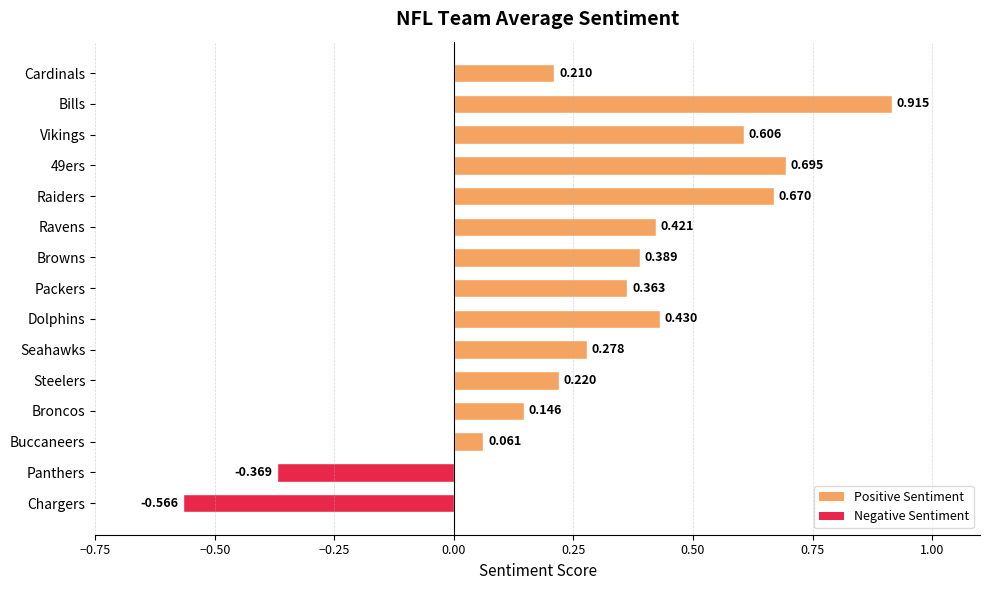

What is the label of the 7th bar from the top?

Browns